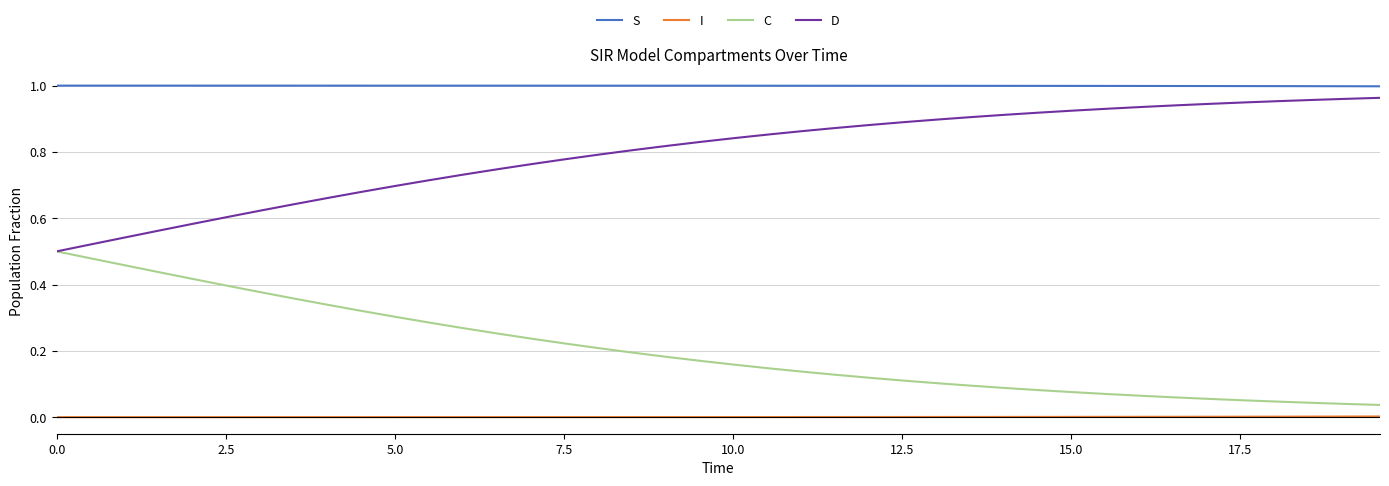

Rank the series by their average value, from highest to lowest.

S, D, C, I